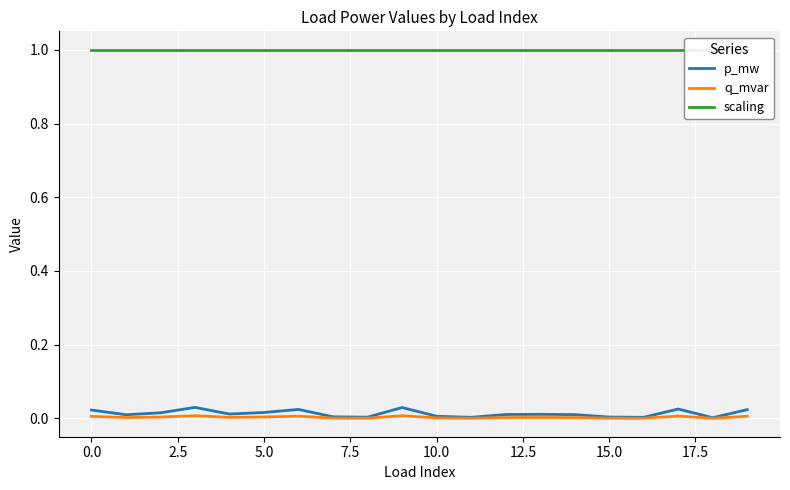

The q_mvar series shows 0.0 at 19. True or false?

True